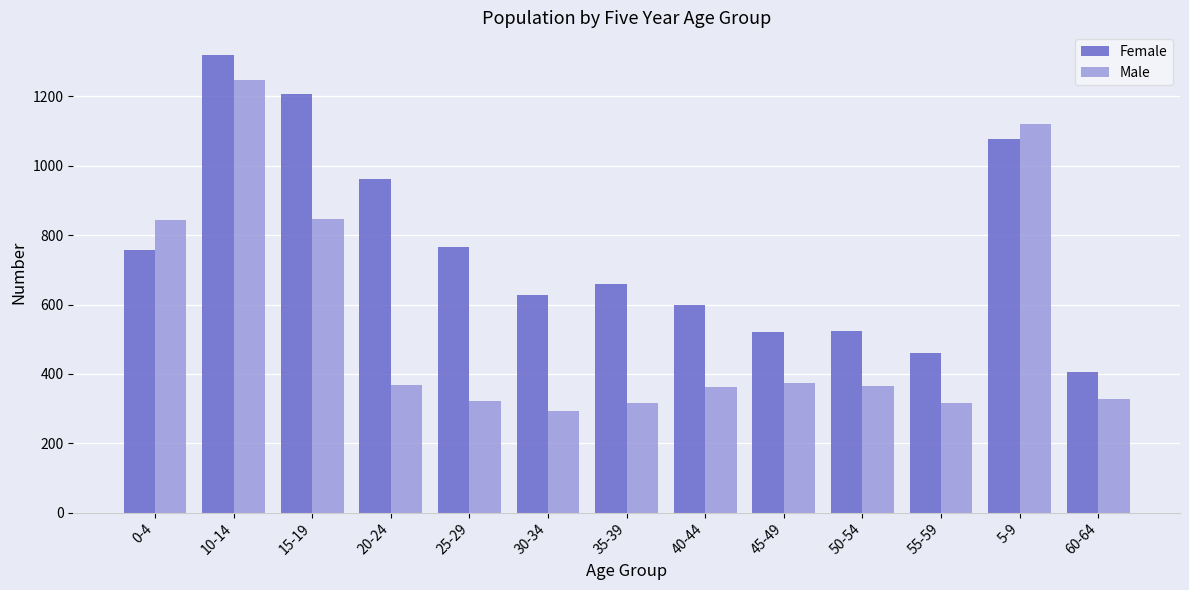

What is the difference between the highest and lowest values at 0-4?

88